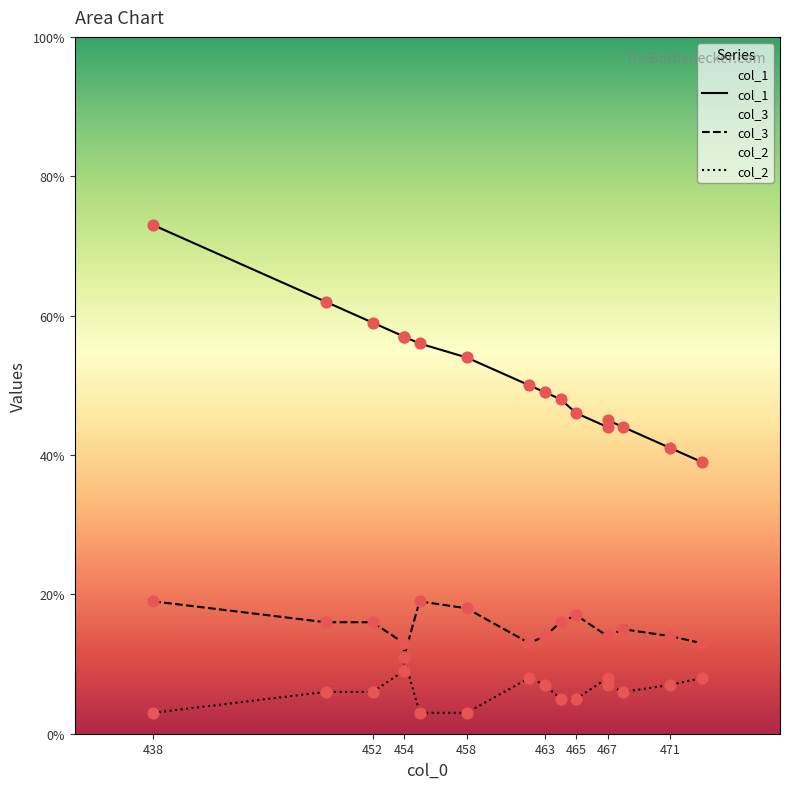

Which series has the widest spread of Y values?

col_1